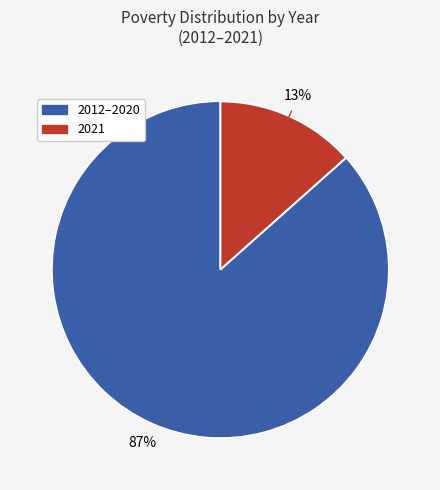

Does any single category account for the majority?

Yes